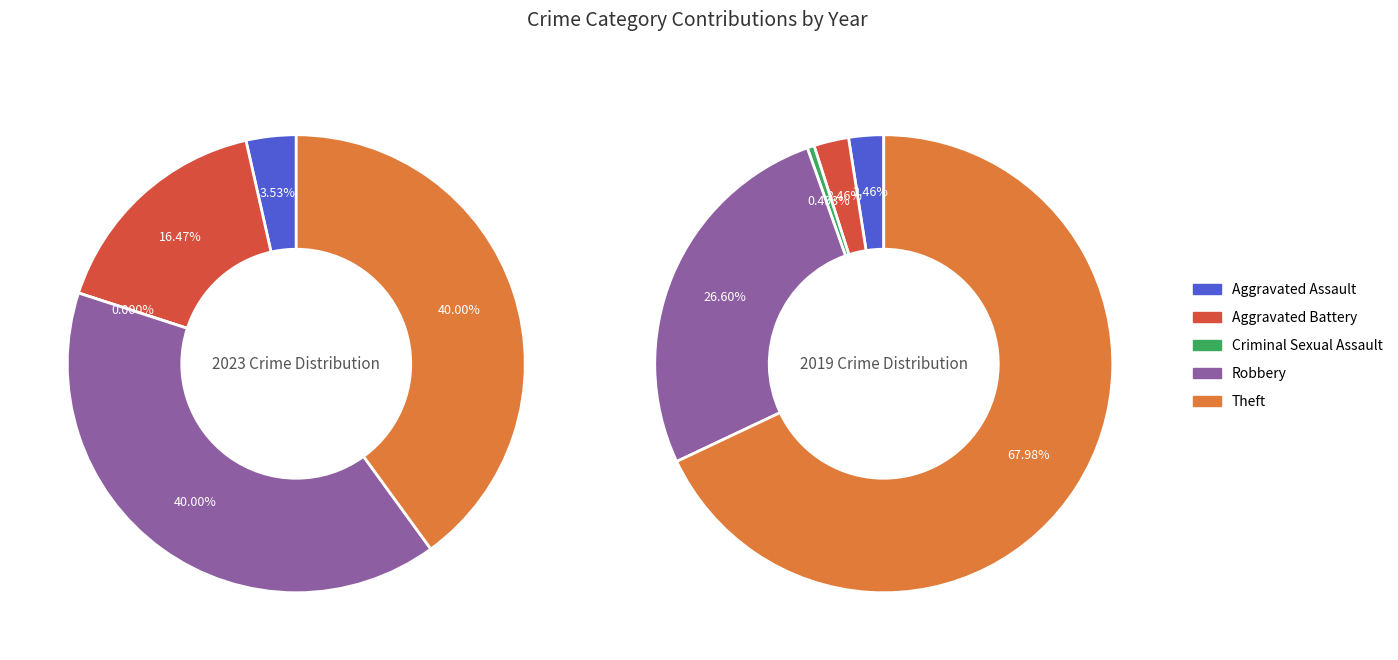

The values_2023 slice represents 1% of the pie. True or false?

False